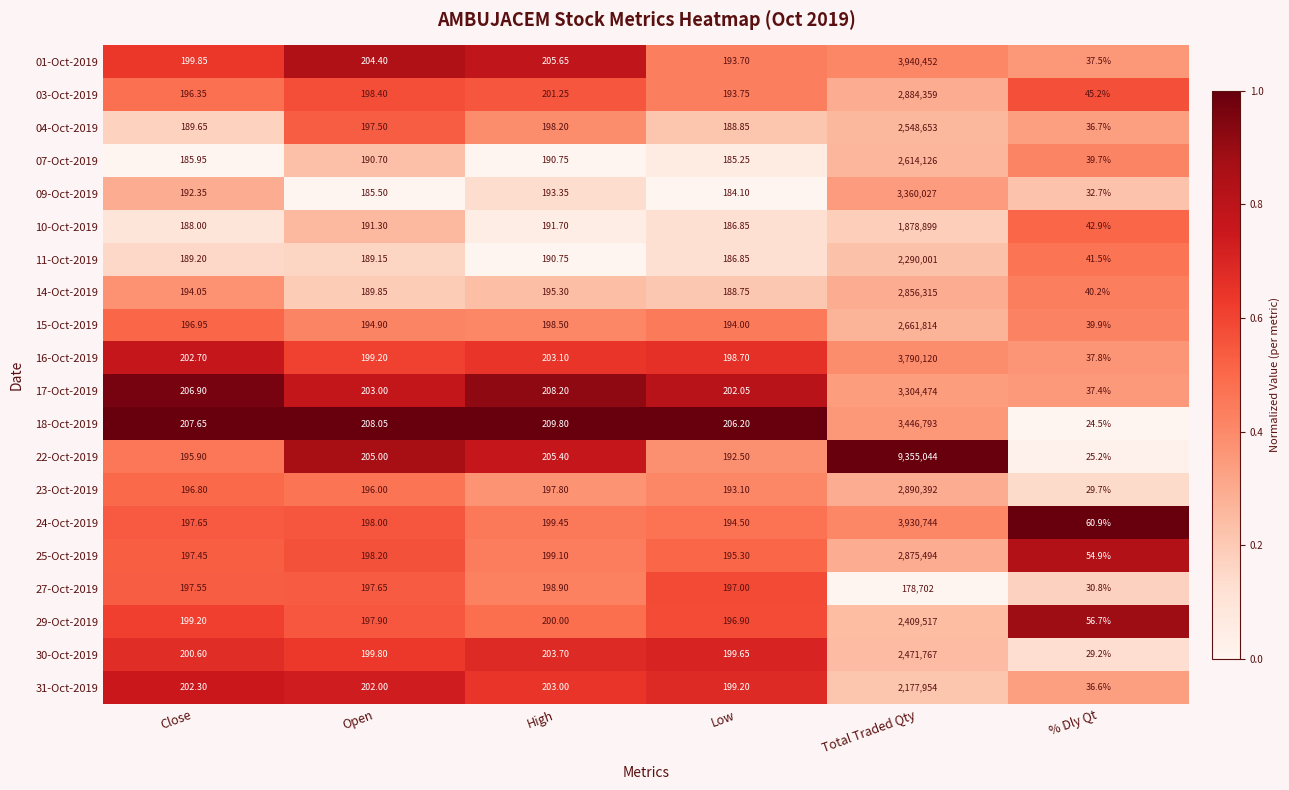

At which category is the sum across all series the highest?

Total Traded Qty